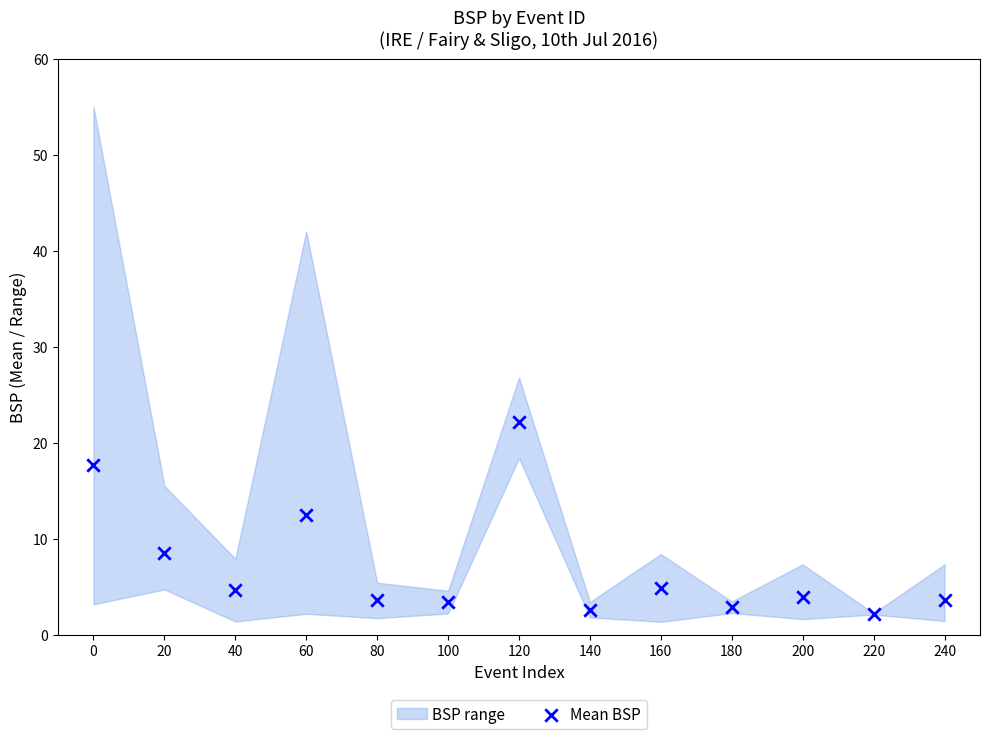

What is the range of X values (max minus min)?

240.0